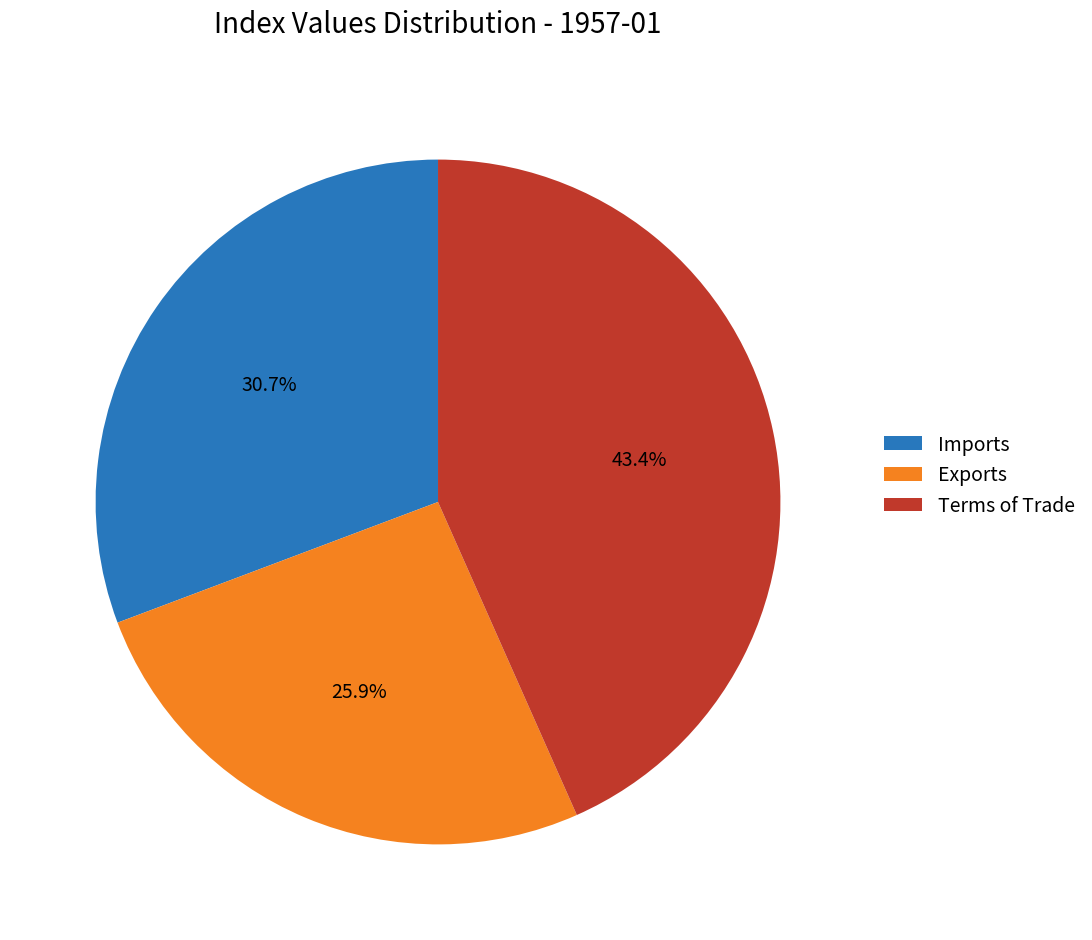

How many segments does this pie chart have?

3